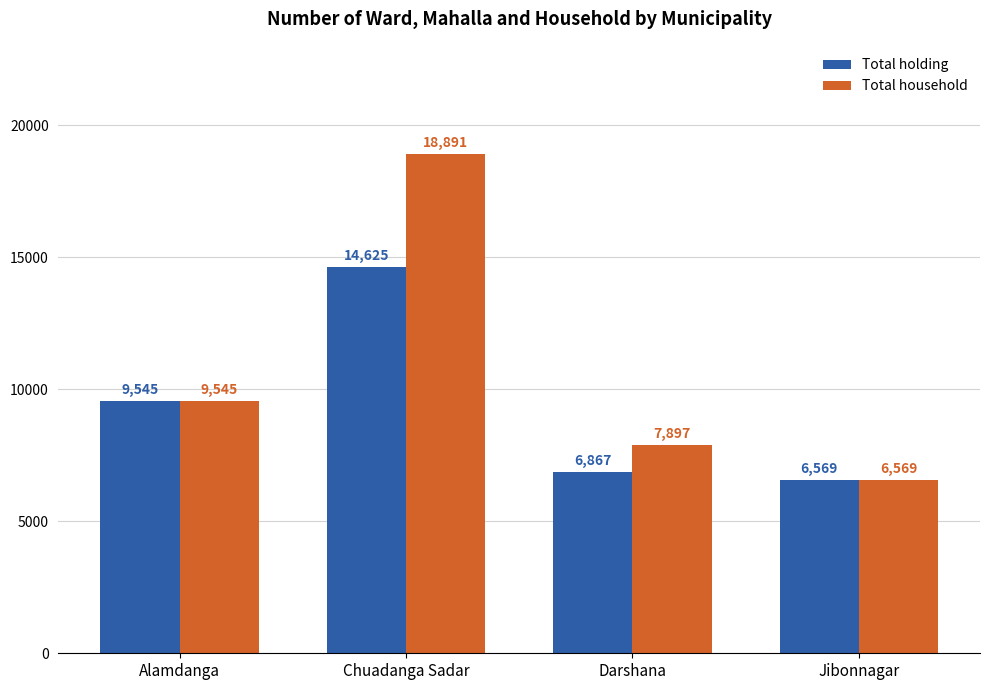

What are all the series names shown in the legend?

Total holding, Total household